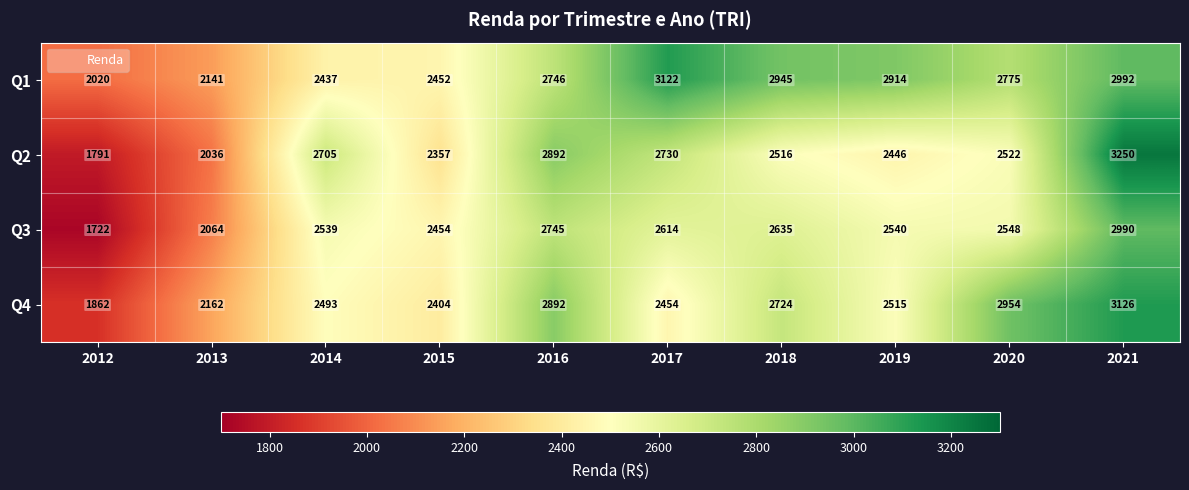

How many distinct data groups are displayed?

4